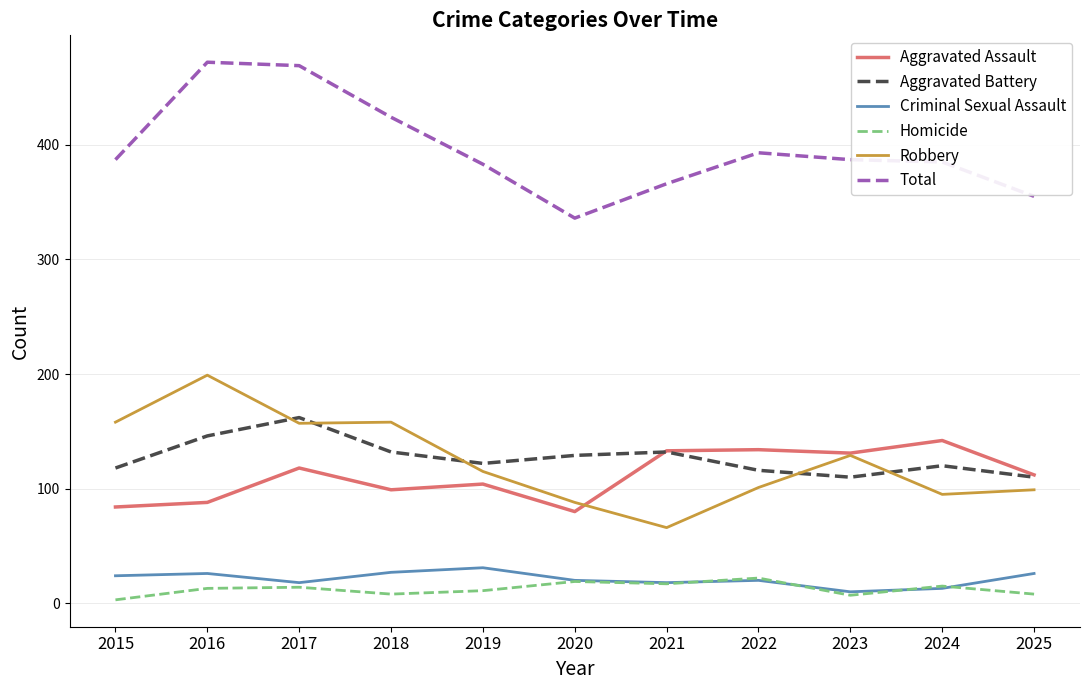

What are all the series names shown in the legend?

Aggravated Assault, Aggravated Battery, Criminal Sexual Assault, Homicide, Robbery, Total